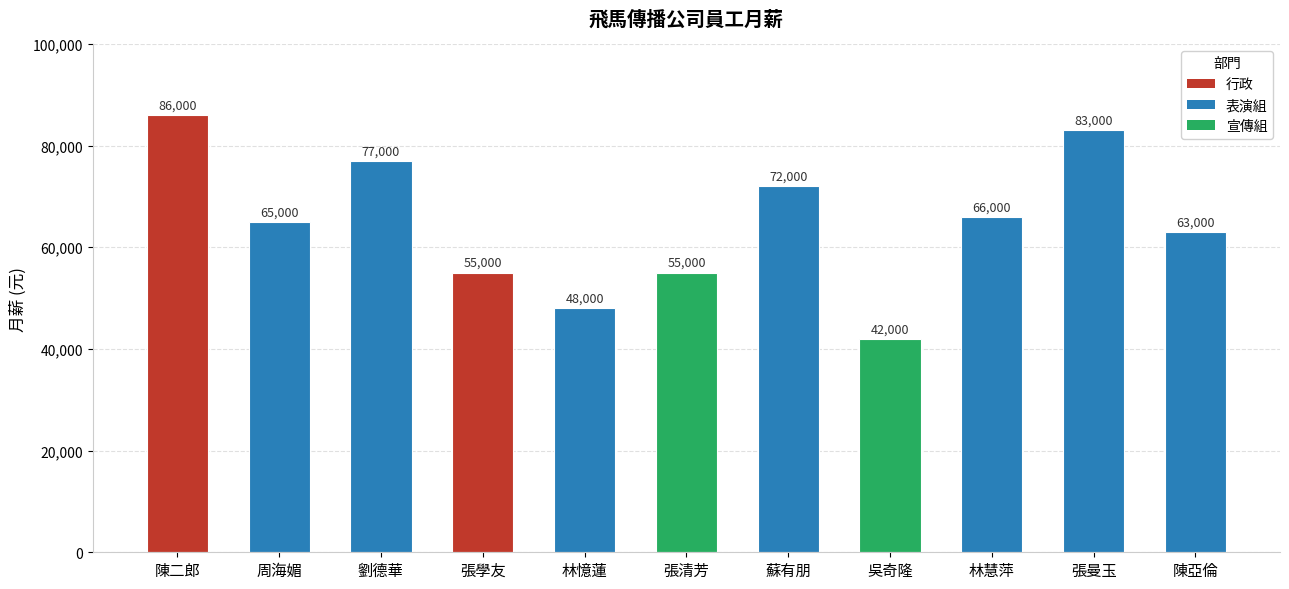

Between 林慧萍 and 周海媚, which is larger?

林慧萍